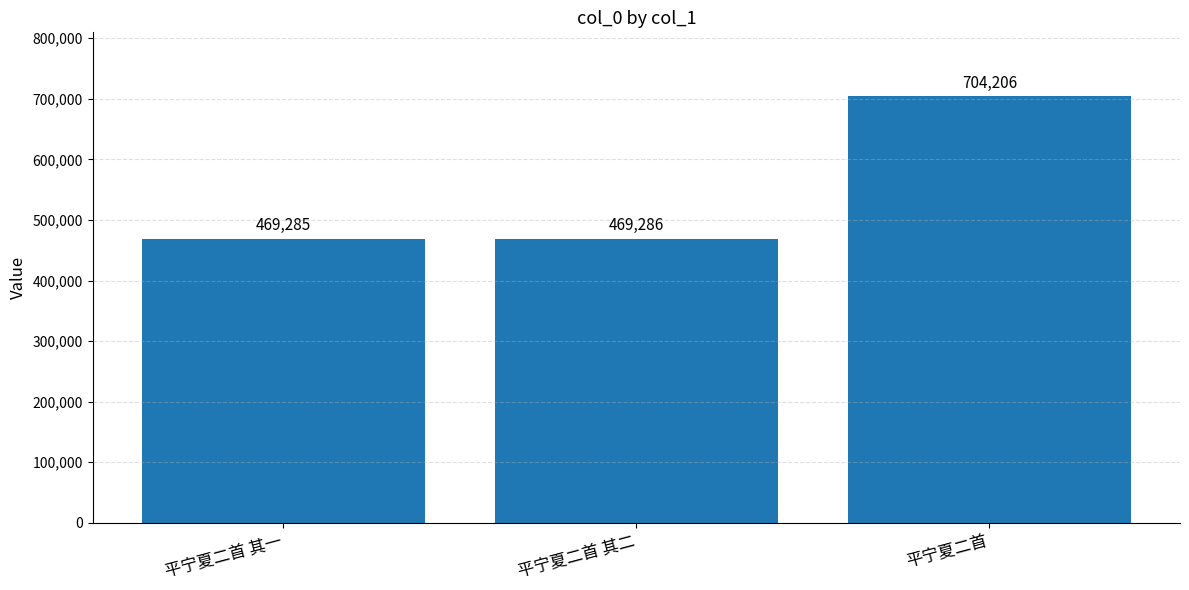

What is the change in value from 平宁夏二首 其一 to 平宁夏二首?

+234921